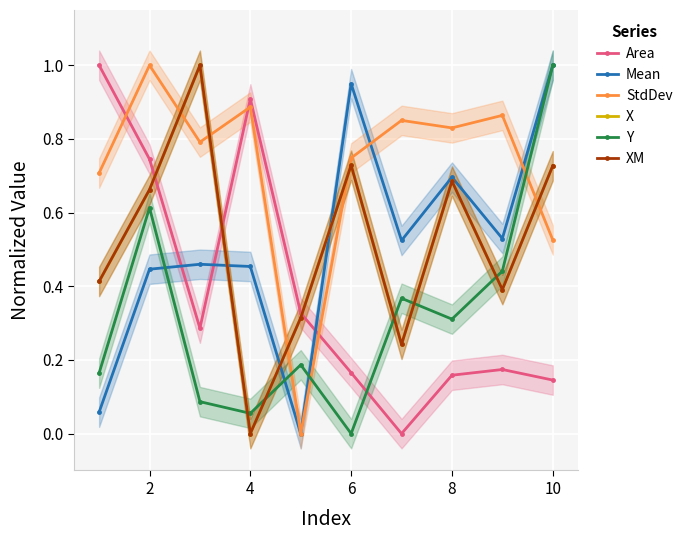

What is the value of the Area point at the 8th from the left?

0.2